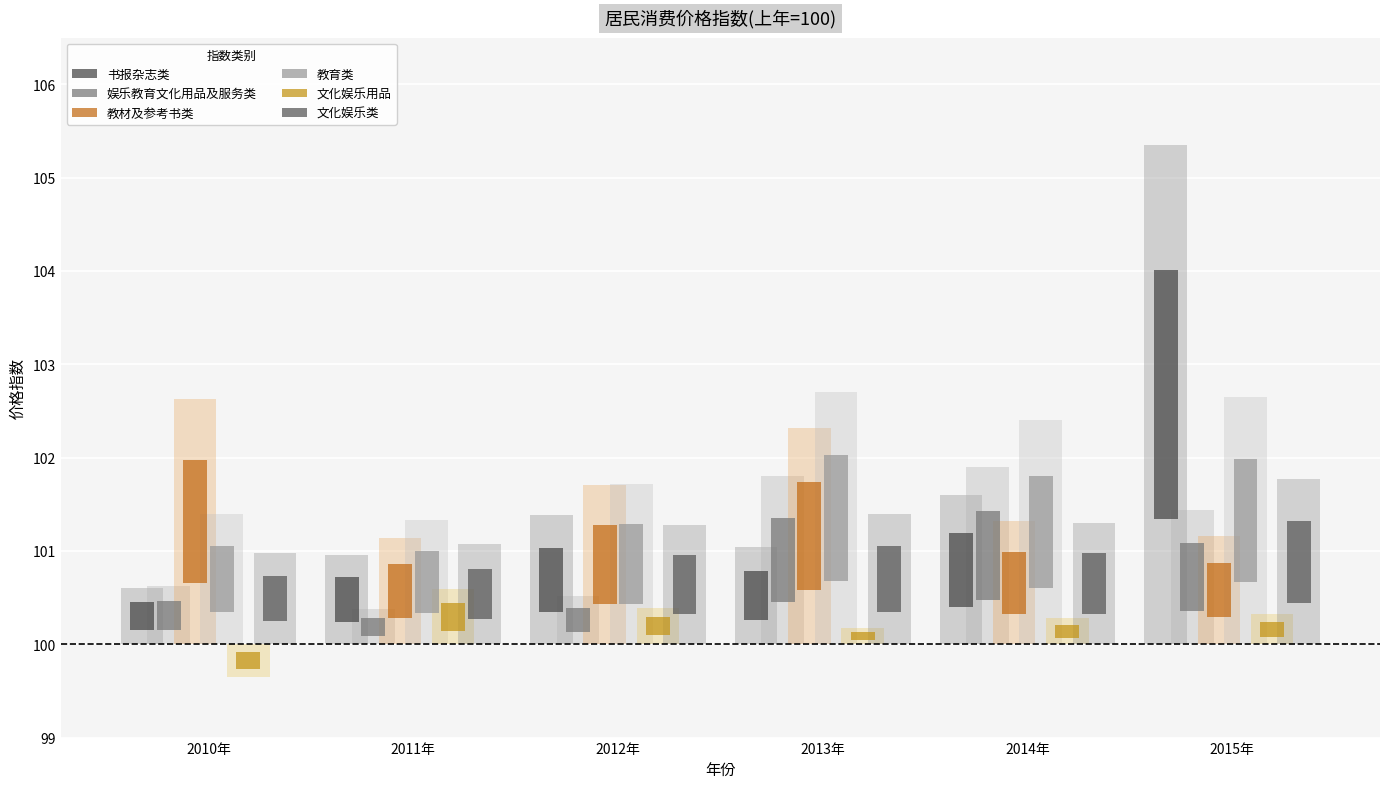

What is the average value of the 文化娱乐用品 series?

0.2